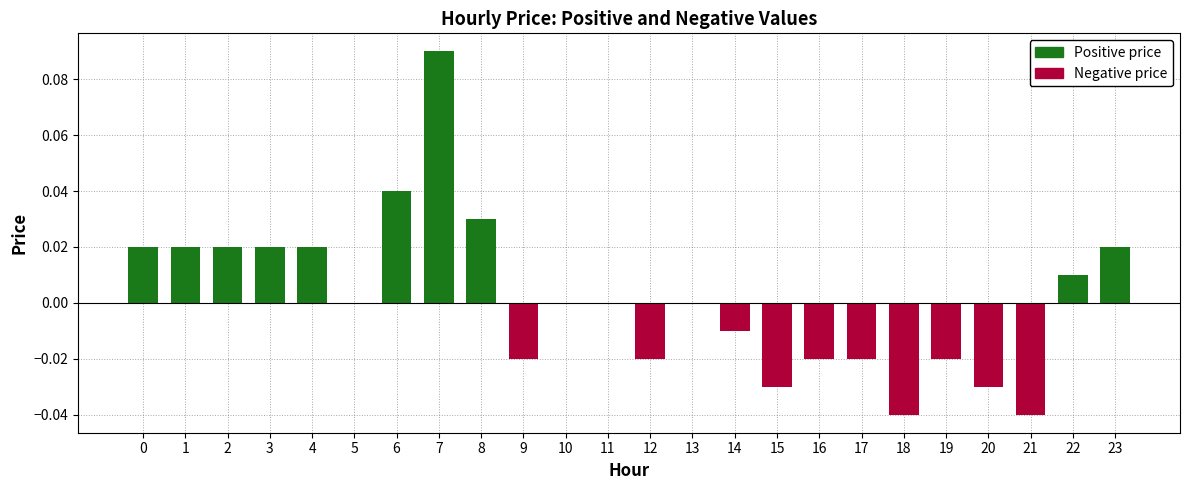

Reading left to right, what are all the values shown in this chart?

Positive price: 0.0	0.0	0.0	0.0	0.0	0.0	0.0	0.1	0.0	0.0	0.0	0.0	0.0	0.0	0.0	0.0	0.0	0.0	0.0	0.0	0.0	0.0	0.0	0.0
Negative price: 0.0	0.0	0.0	0.0	0.0	0.0	0.0	0.0	0.0	-0.0	0.0	0.0	-0.0	0.0	-0.0	-0.0	-0.0	-0.0	-0.0	-0.0	-0.0	-0.0	0.0	0.0